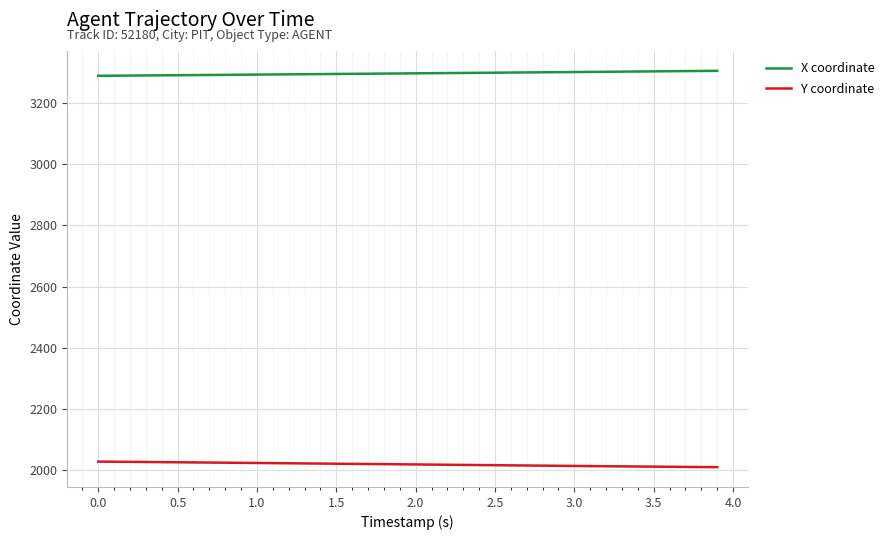

List the series in order of their peak value, lowest first.

Y coordinate, X coordinate